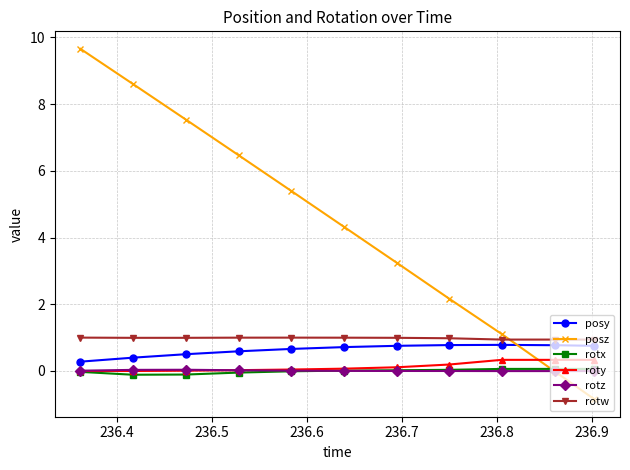

Which series has the largest range (max minus min)?

posz